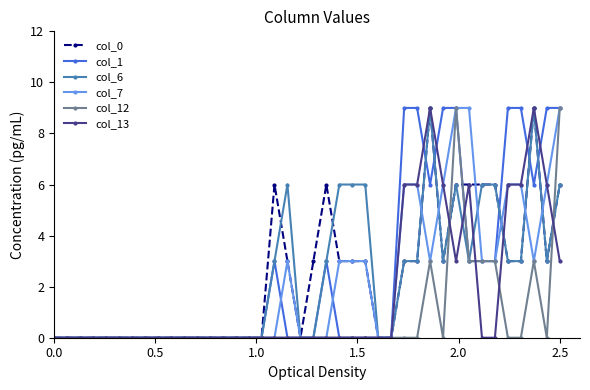

Reading left to right, what are all the values shown in this chart?

col_0: 0	0	0	0	0	0	0	0	0	0	0	0	0	0	0	0	0	6	3	0	3	6	3	3	3	0	0	3	3	9	3	6	6	6	6	3	3	9	3	6
col_1: 0	0	0	0	0	0	0	0	0	0	0	0	0	0	0	0	0	3	0	0	0	3	0	0	0	0	0	9	9	6	9	9	3	3	3	9	9	6	9	9
col_6: 0	0	0	0	0	0	0	0	0	0	0	0	0	0	0	0	0	3	6	0	0	3	6	6	6	0	0	3	3	9	3	6	3	6	6	3	3	9	3	6
col_7: 0	0	0	0	0	0	0	0	0	0	0	0	0	0	0	0	0	0	3	0	0	0	3	3	3	0	0	6	6	3	6	9	9	3	3	6	6	3	6	9
col_12: 0	0	0	0	0	0	0	0	0	0	0	0	0	0	0	0	0	0	0	0	0	0	0	0	0	0	0	0	0	3	0	9	3	3	3	0	0	3	0	9
col_13: 0	0	0	0	0	0	0	0	0	0	0	0	0	0	0	0	0	0	0	0	0	0	0	0	0	0	0	6	6	9	6	3	6	0	0	6	6	9	6	3